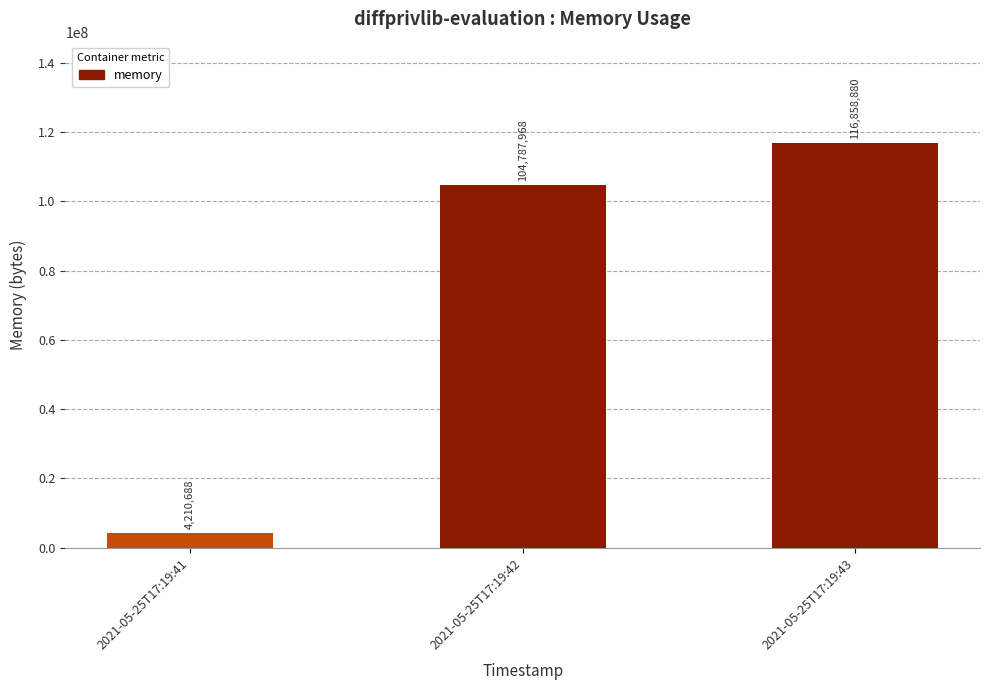

What is the sum of all values?

225857536